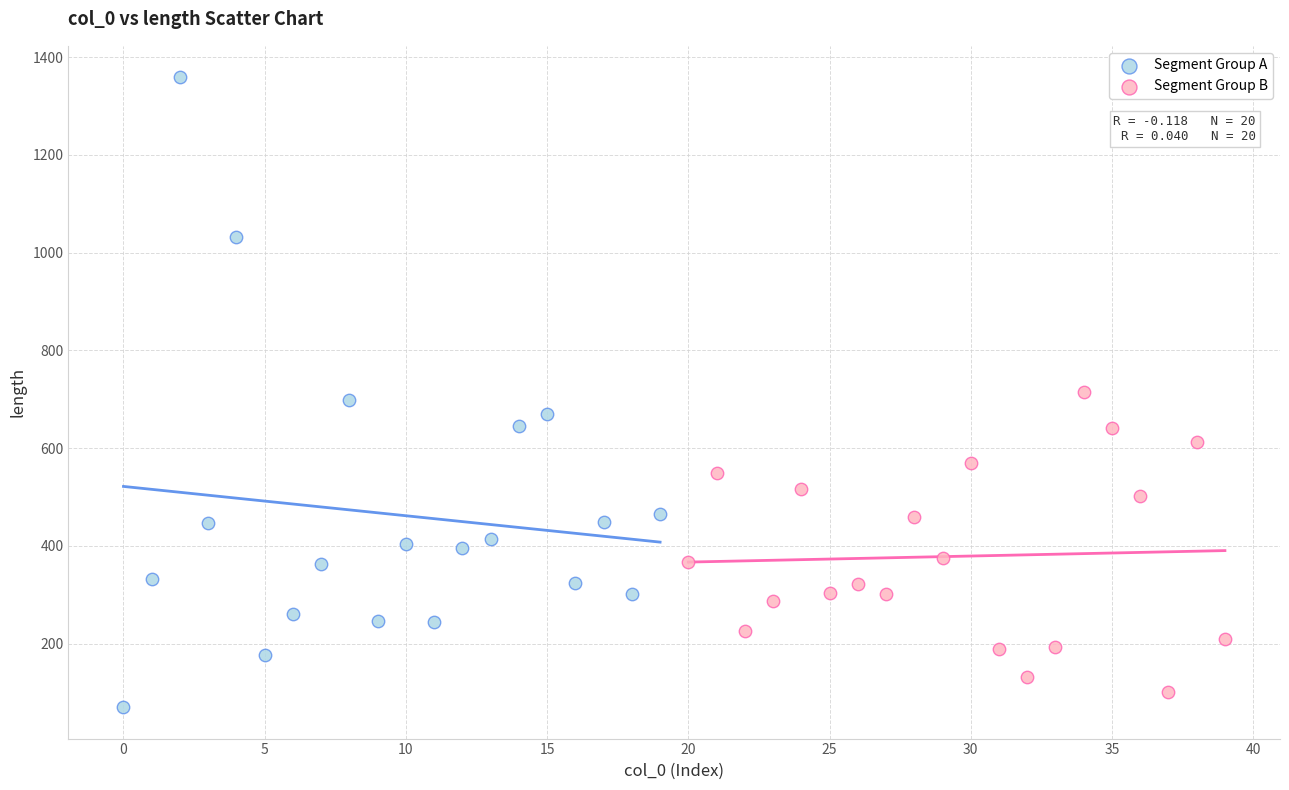

Which series contains the highest Y value?

Segment Group A